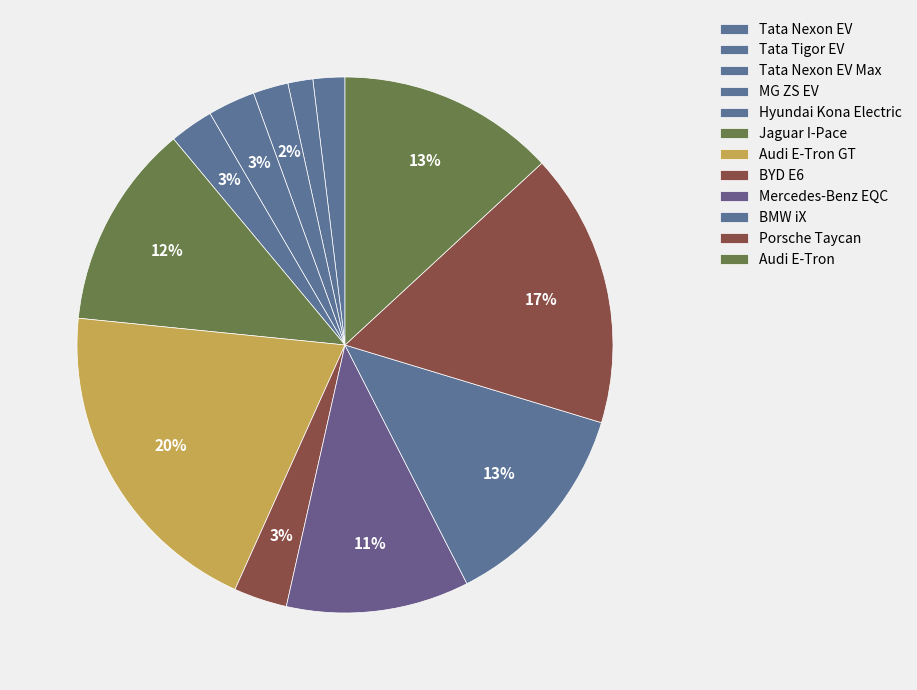

To the nearest percent, what percentage of the pie is Mercedes-Benz EQC?

11%